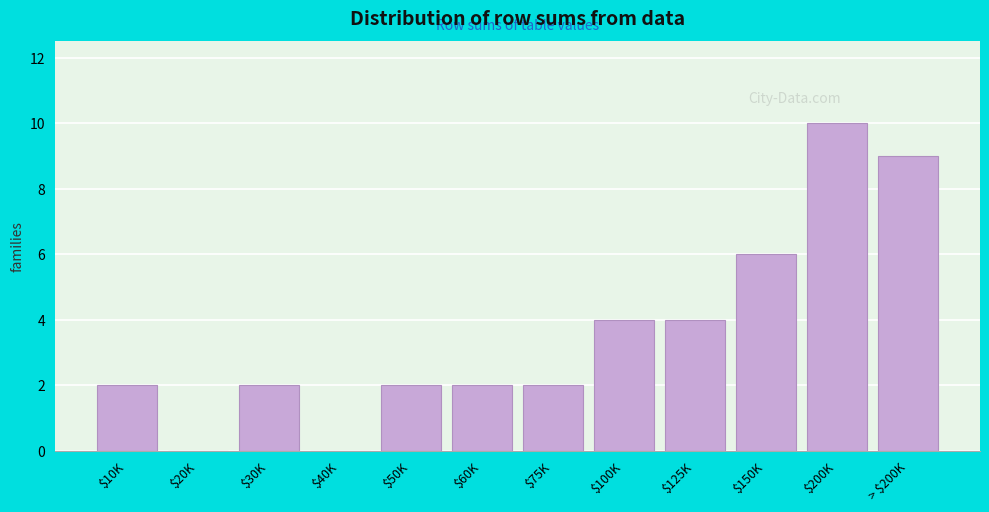

Which category has the highest value across all series?

$200K